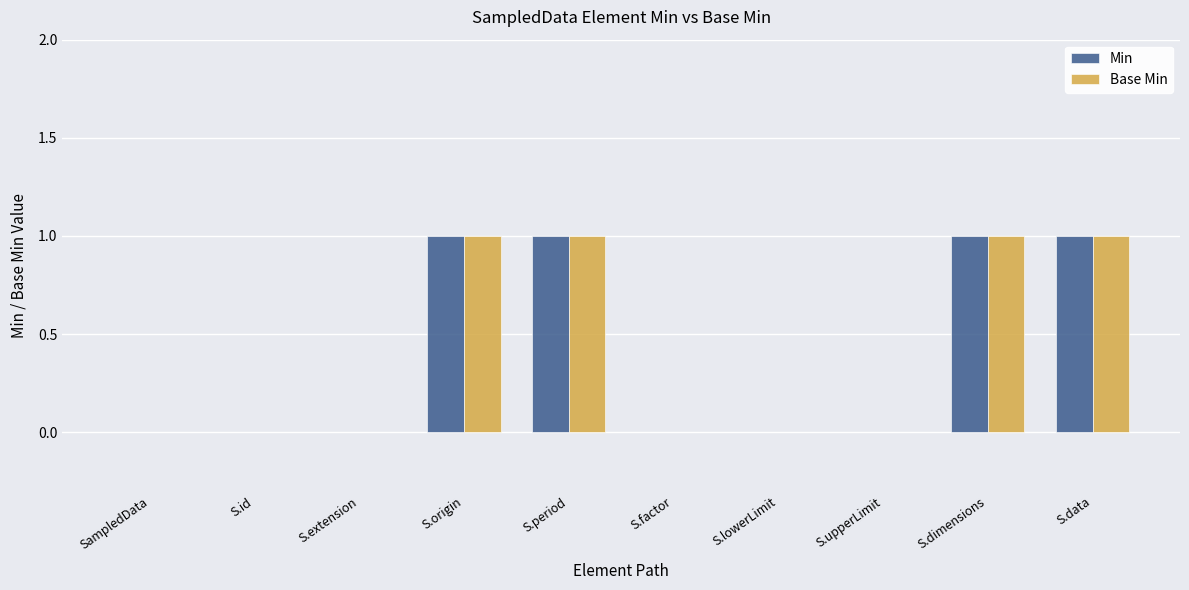

The Base Min series shows 1 at S.id. True or false?

False